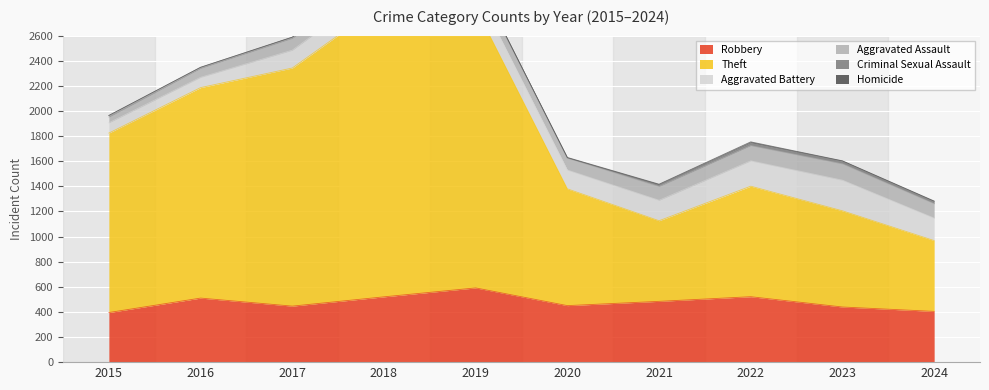

What is the value of the Robbery point at the 7th from the left?

484